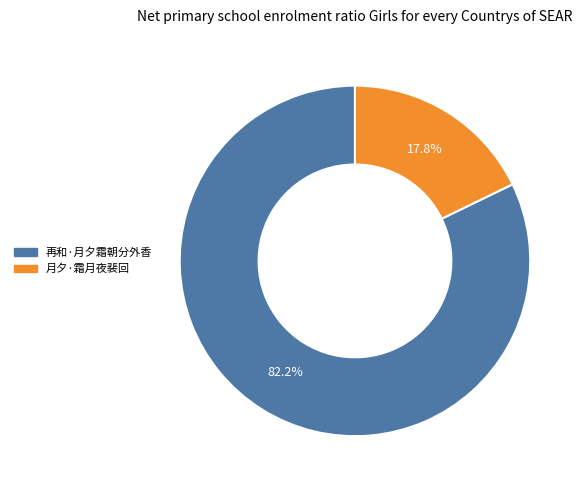

What percentage is the 再和·月夕霜朝分外香 slice, to the nearest percent?

82%